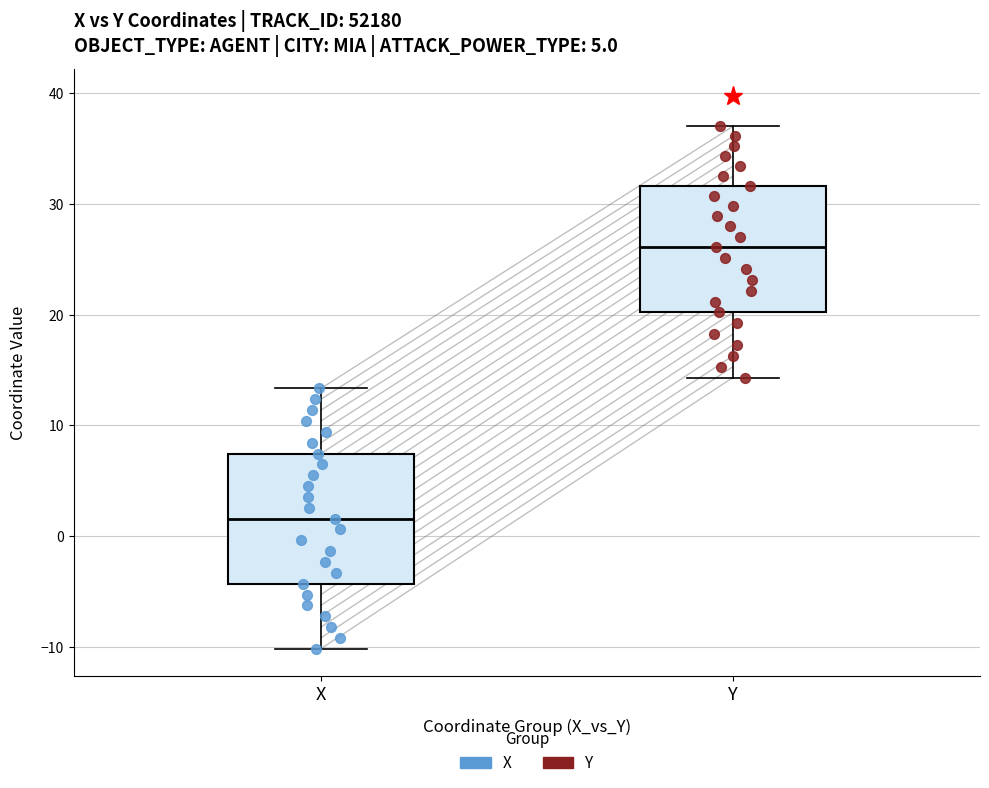

Where does the upper whisker of the box for Y end on the y-axis? The values are not printed on the chart, so give them approximately, as read against the axis.

37